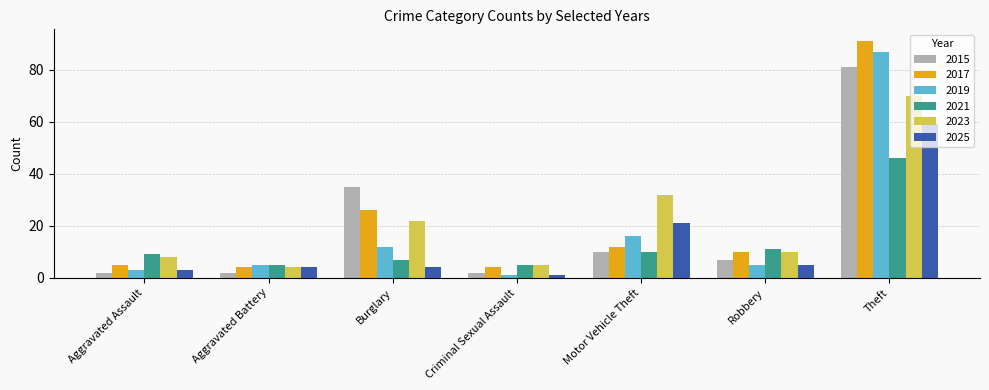

Does the chart contain any negative values?

No